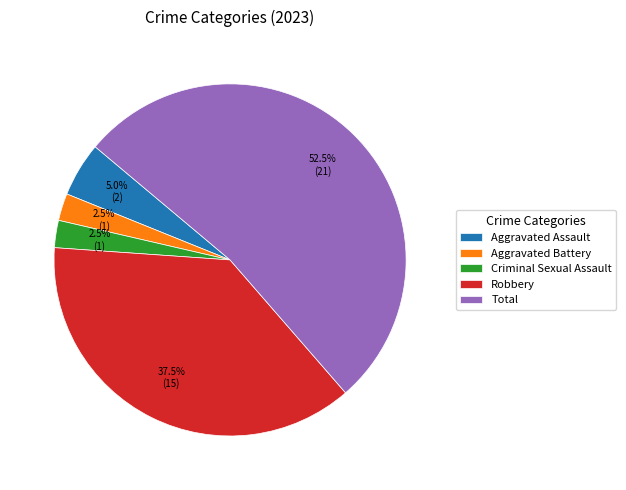

To the nearest percent, what portion does Aggravated Assault represent?

5%